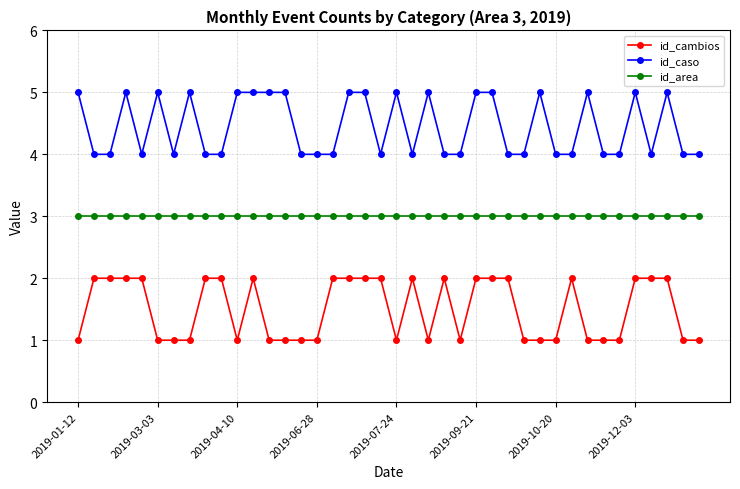

What is the value of the id_caso point at the 21st from the left?

5